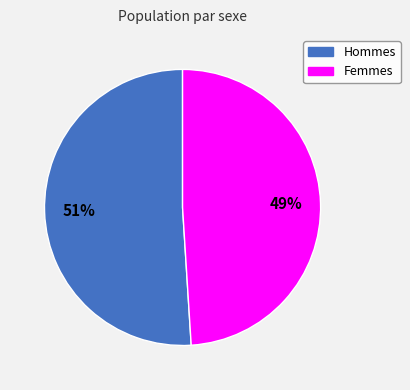

Does any single category account for the majority?

Yes